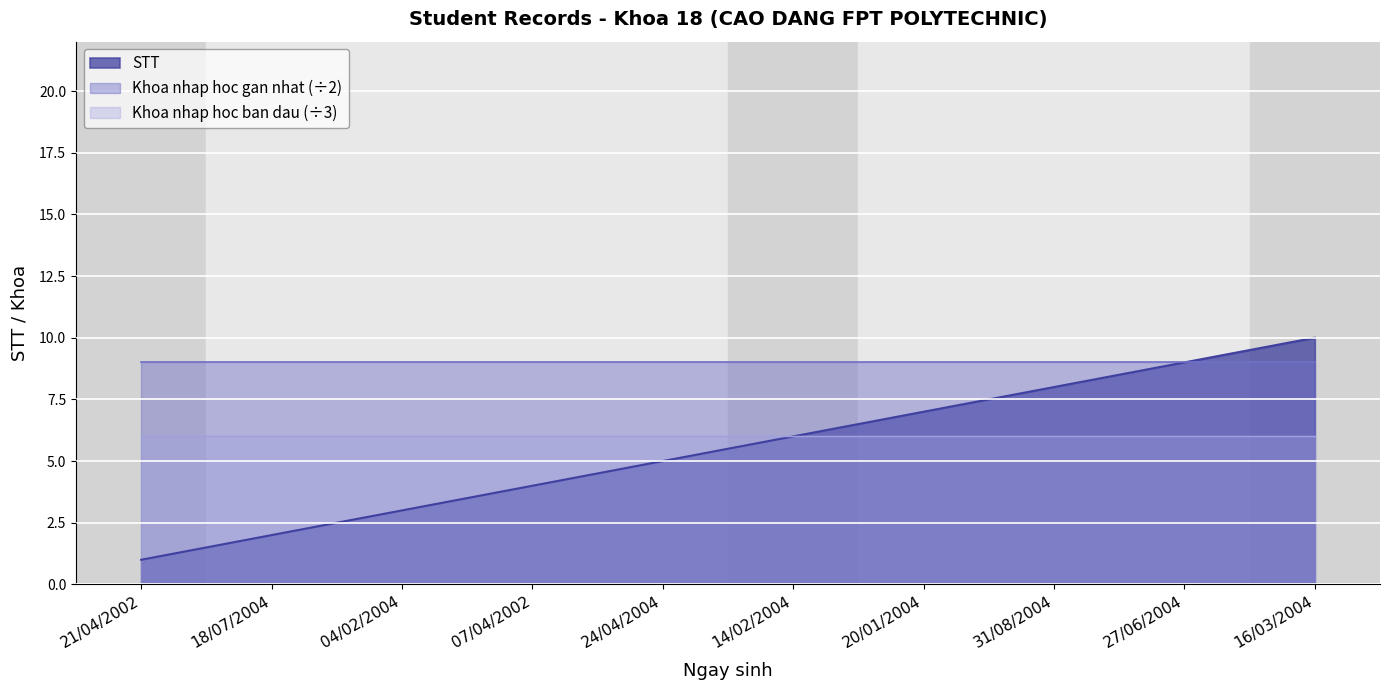

True or false: Khoa nhap hoc ban dau and STT cross at least once.

False